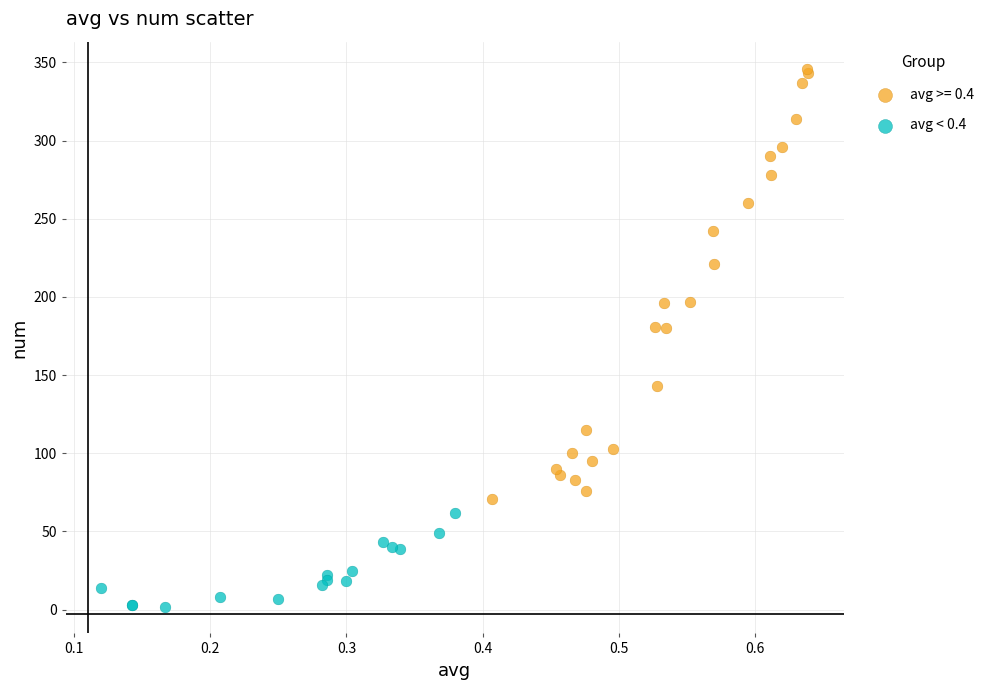

Which series has the largest Y range (max minus min)?

avg >= 0.4